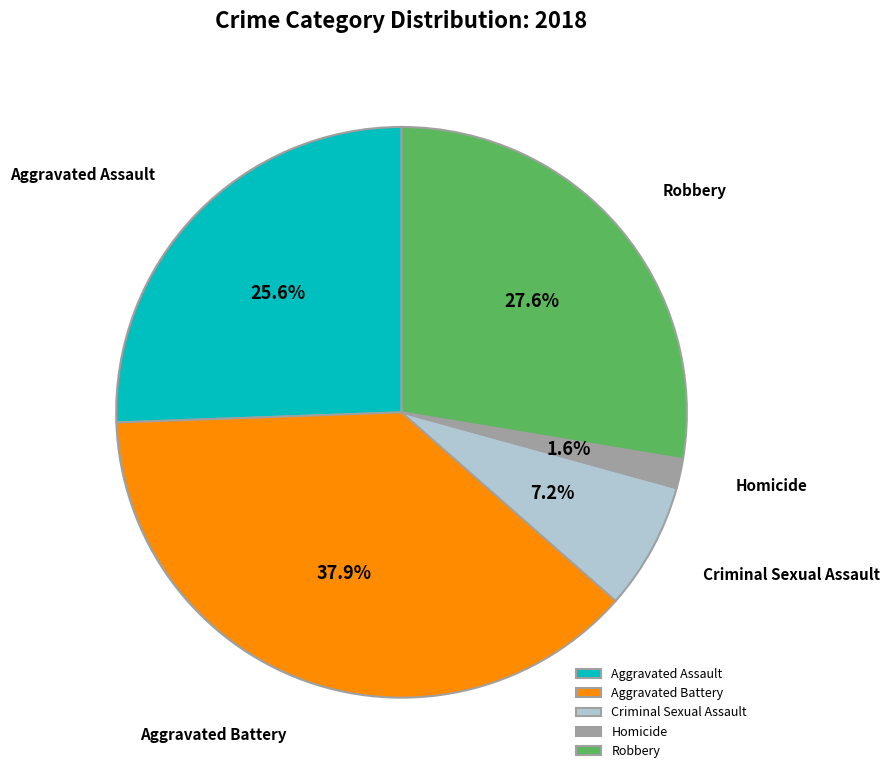

Is it true that Homicide is 2% of the pie?

True